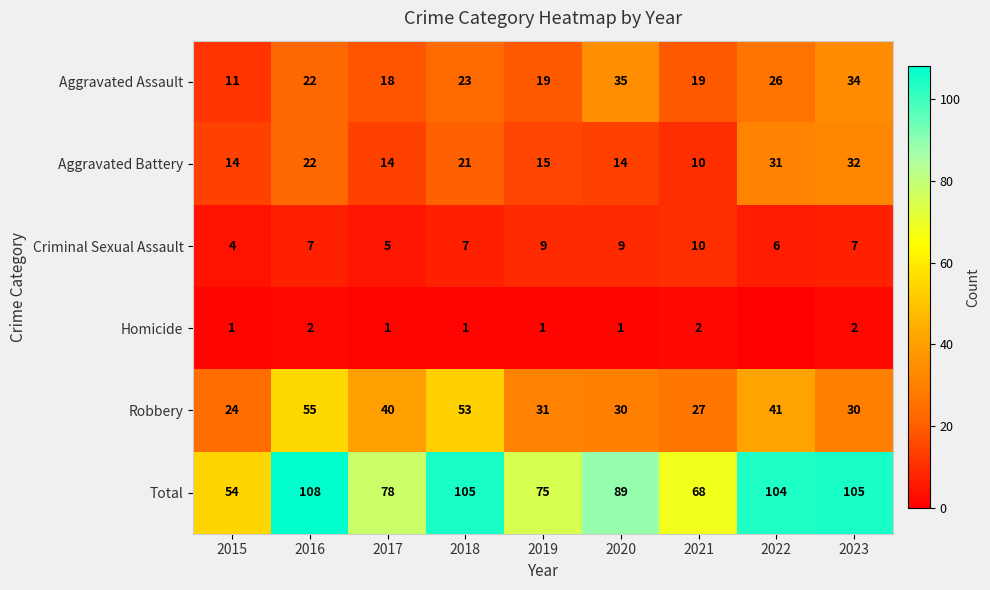

What is the greatest value displayed?

108